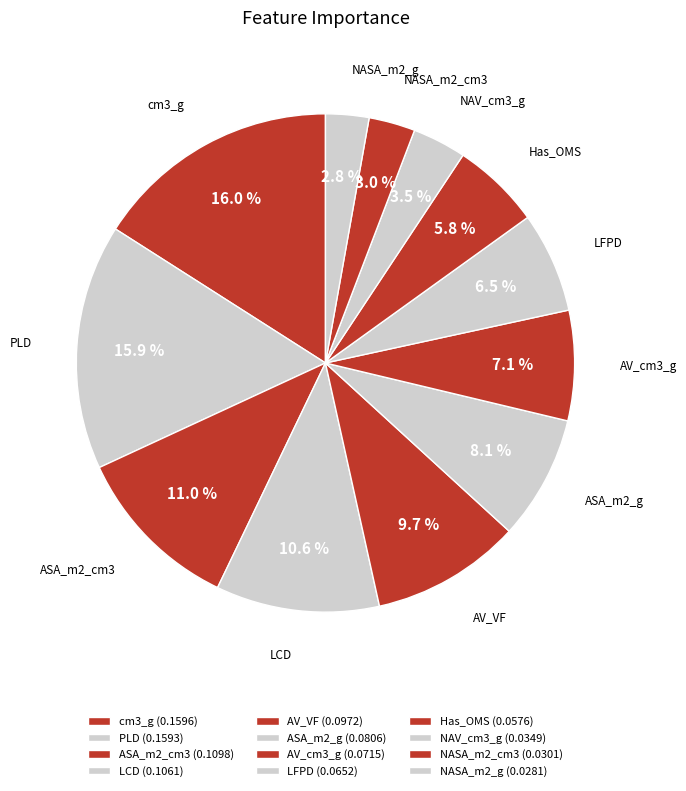

Does AV_cm3_g represent more than half of the total?

No